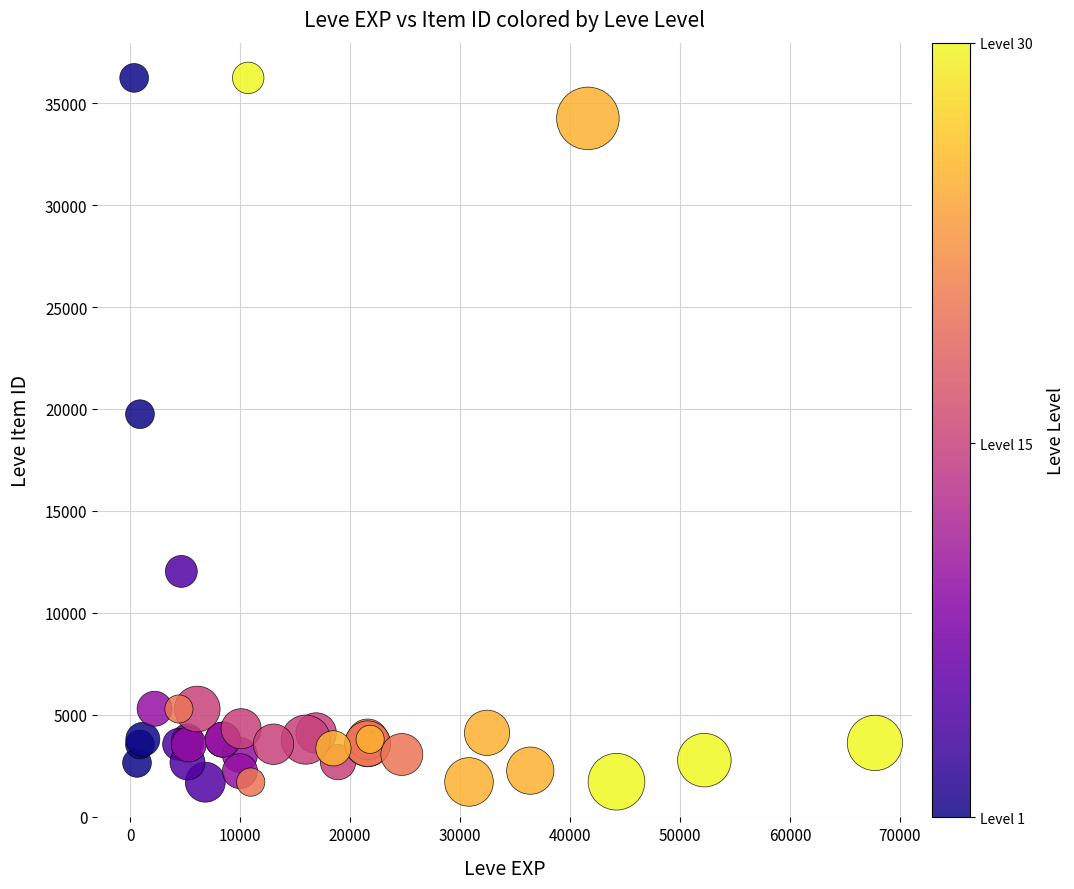

What Y value in the scatter plot is closest to 18967?

19744